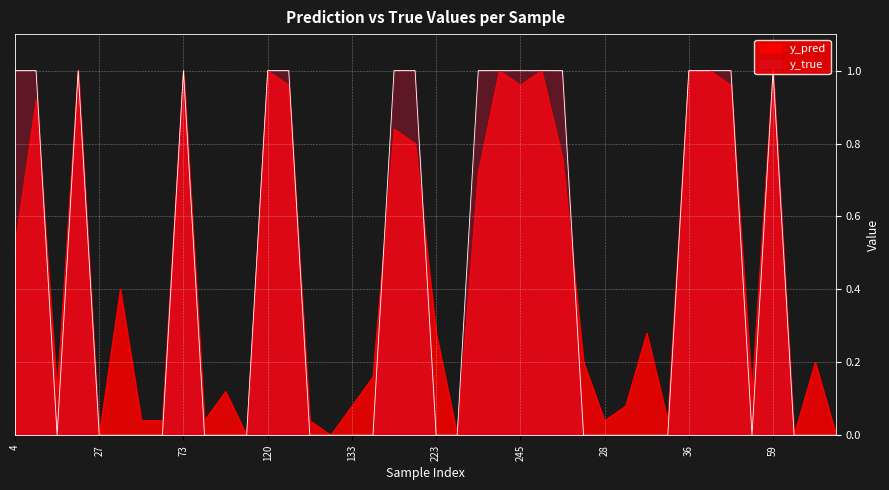

Reading left to right, extract all data points from this chart.

y_pred: 0.5	0.9	0.1	1.0	0.0	0.4	0.0	0.0	1.0	0.0	0.1	0.0	1.0	1.0	0.0	0.0	0.1	0.2	0.8	0.8	0.3	0.0	0.7	1.0	1.0	1.0	0.8	0.2	0.0	0.1	0.3	0.0	1.0	1.0	1.0	0.1	1.0	0.0	0.2	0.0
y_true: 1.0	1.0	0.0	1.0	0.0	0.0	0.0	0.0	1.0	0.0	0.0	0.0	1.0	1.0	0.0	0.0	0.0	0.0	1.0	1.0	0.0	0.0	1.0	1.0	1.0	1.0	1.0	0.0	0.0	0.0	0.0	0.0	1.0	1.0	1.0	0.0	1.0	0.0	0.0	0.0